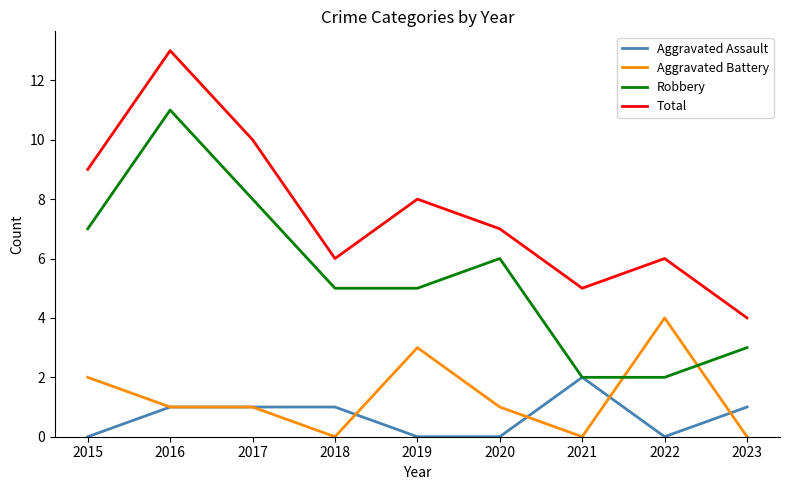

What is the difference between the second highest and second lowest values in the Aggravated Assault series?

1